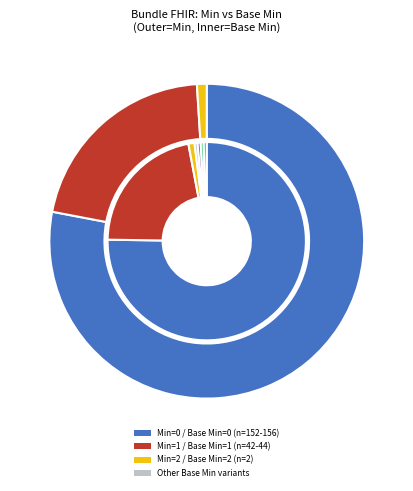

The Min=4 slice represents 0% of the pie. True or false?

True